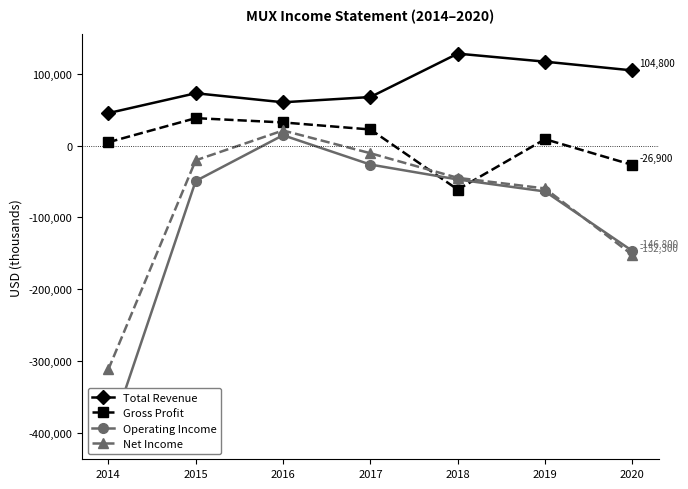

At 2020, list the series in order from smallest to largest.

Net Income, Operating Income, Gross Profit, Total Revenue